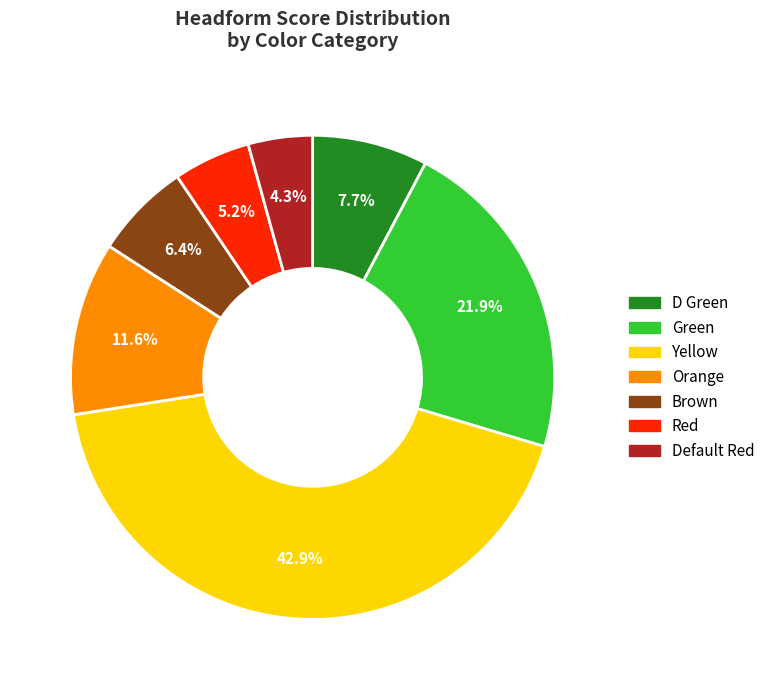

To the nearest percent, what percentage of the pie is D Green?

8%